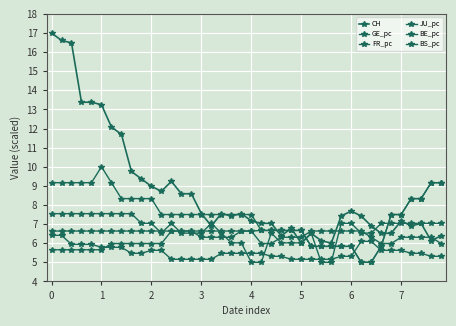

How many lines are shown in the chart?

6